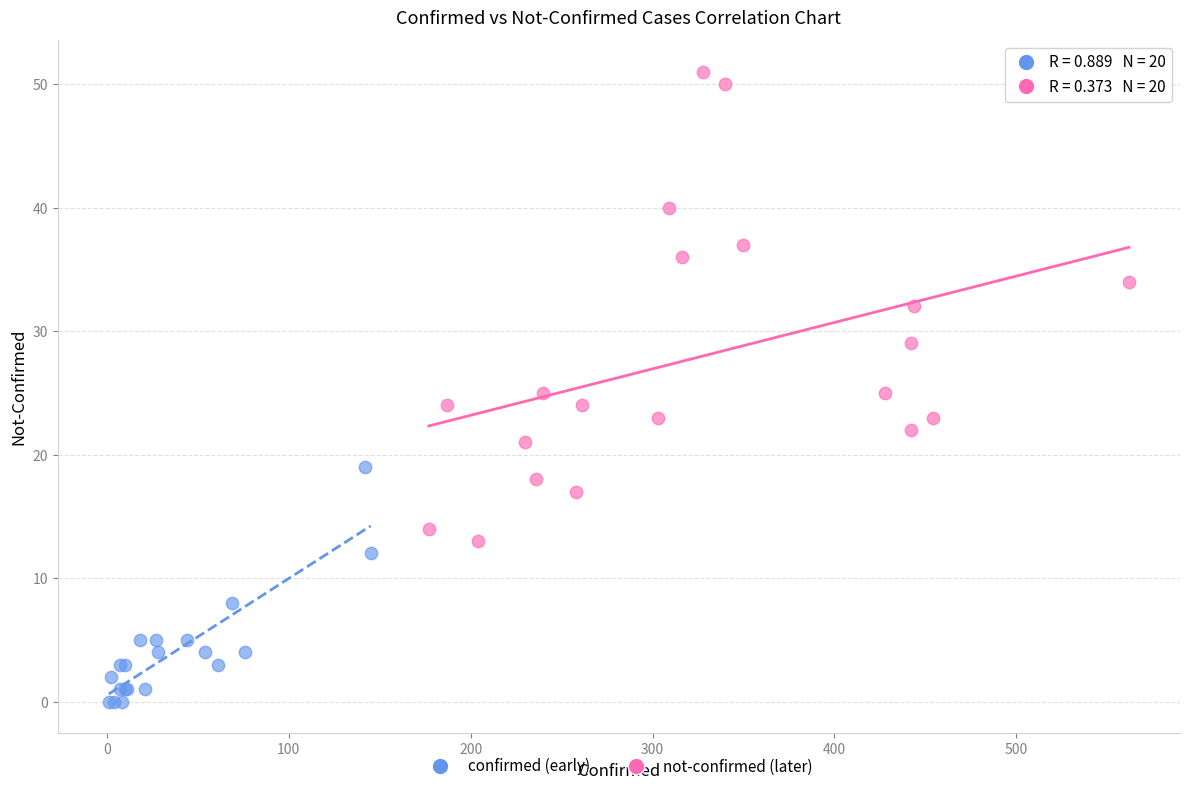

Which series contains the highest Y value?

not-confirmed (later)